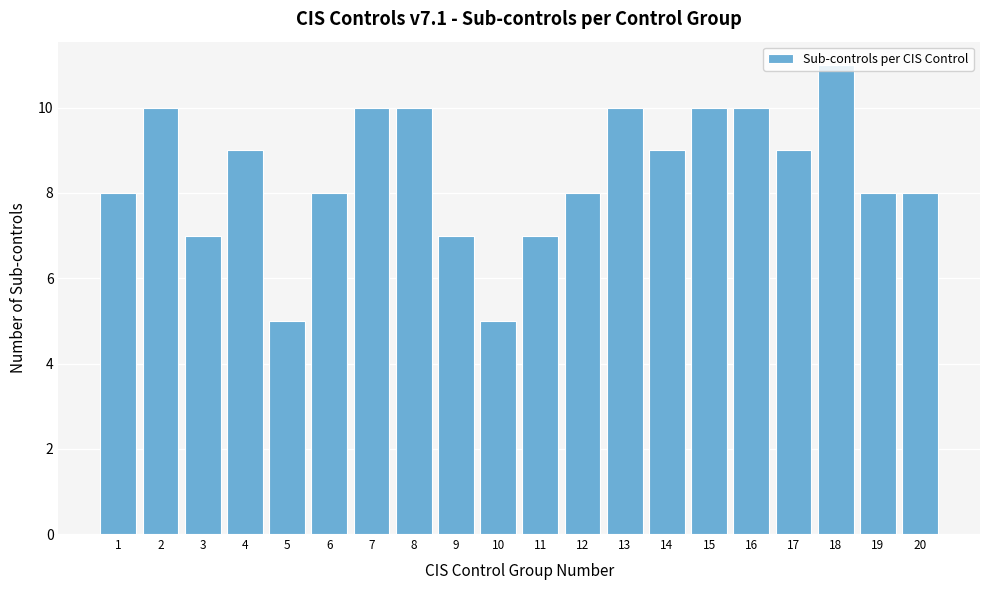

What value does the data have at 2?

10